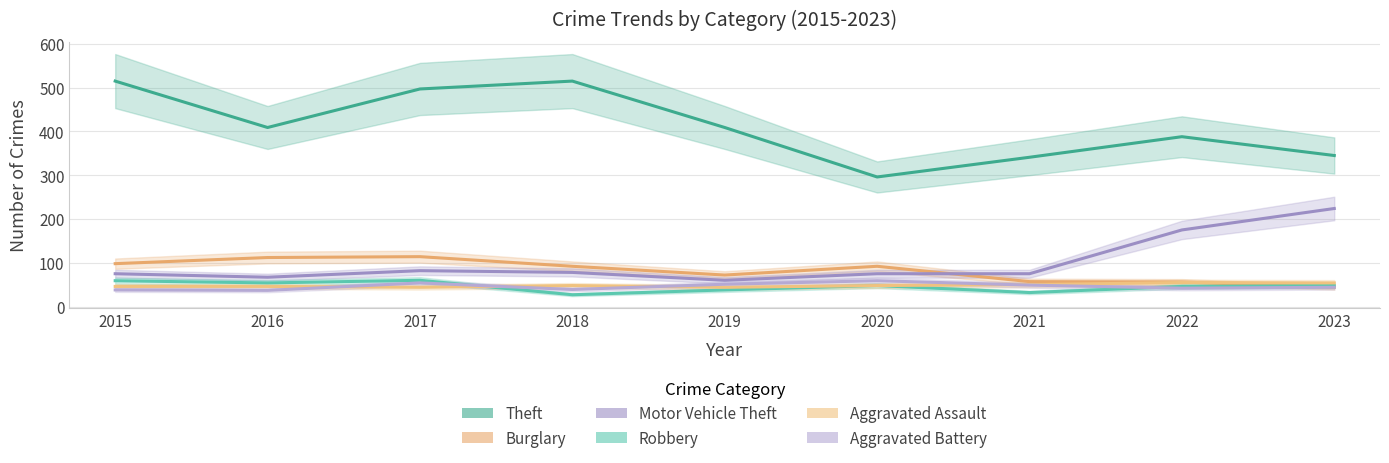

Is this an area chart (filled region under the line)?

No